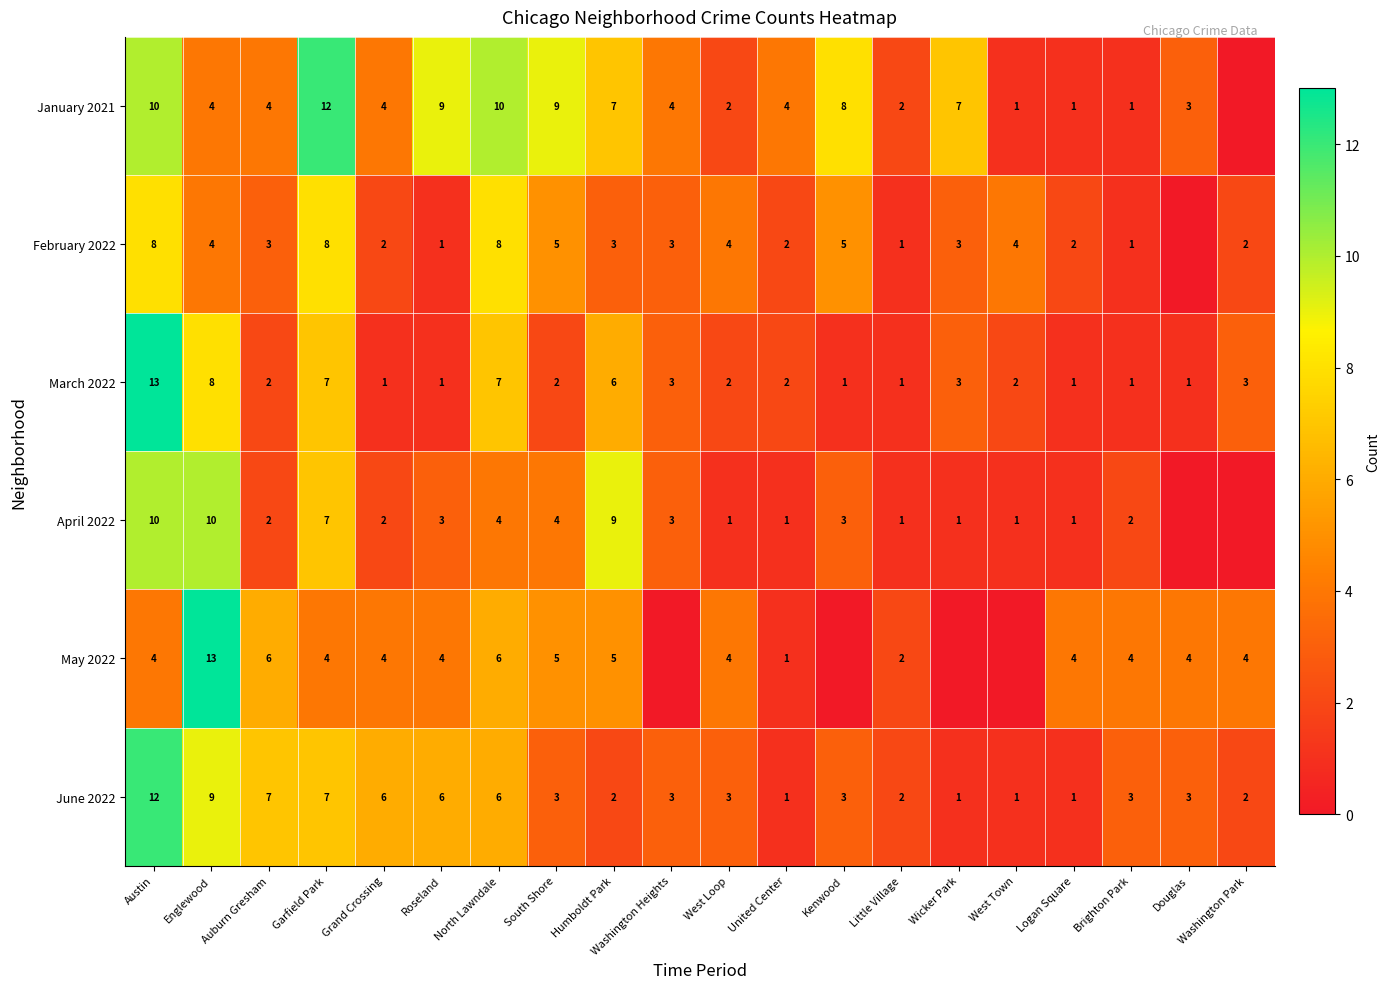

True or false: January 2021 has a value of 4 at Englewood.

True